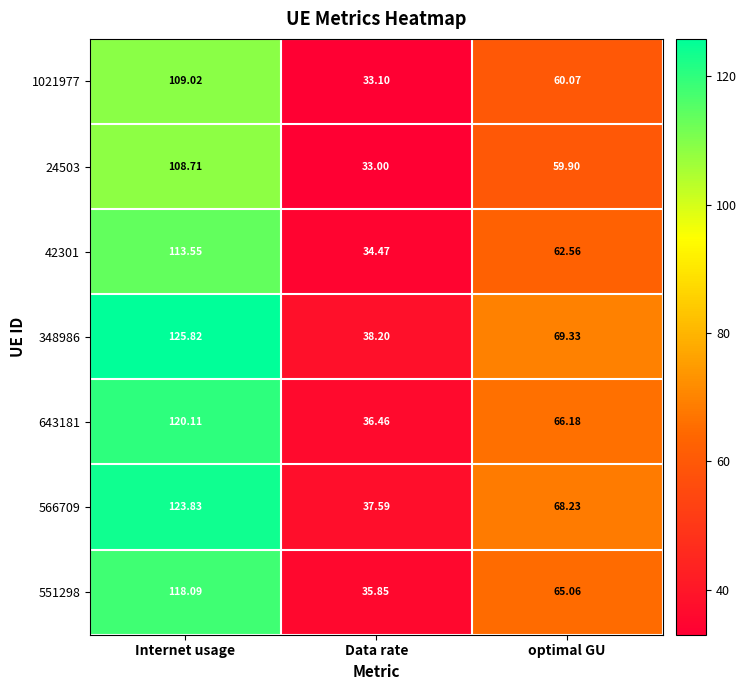

What is the difference between the highest and lowest values at Internet usage?

17.1